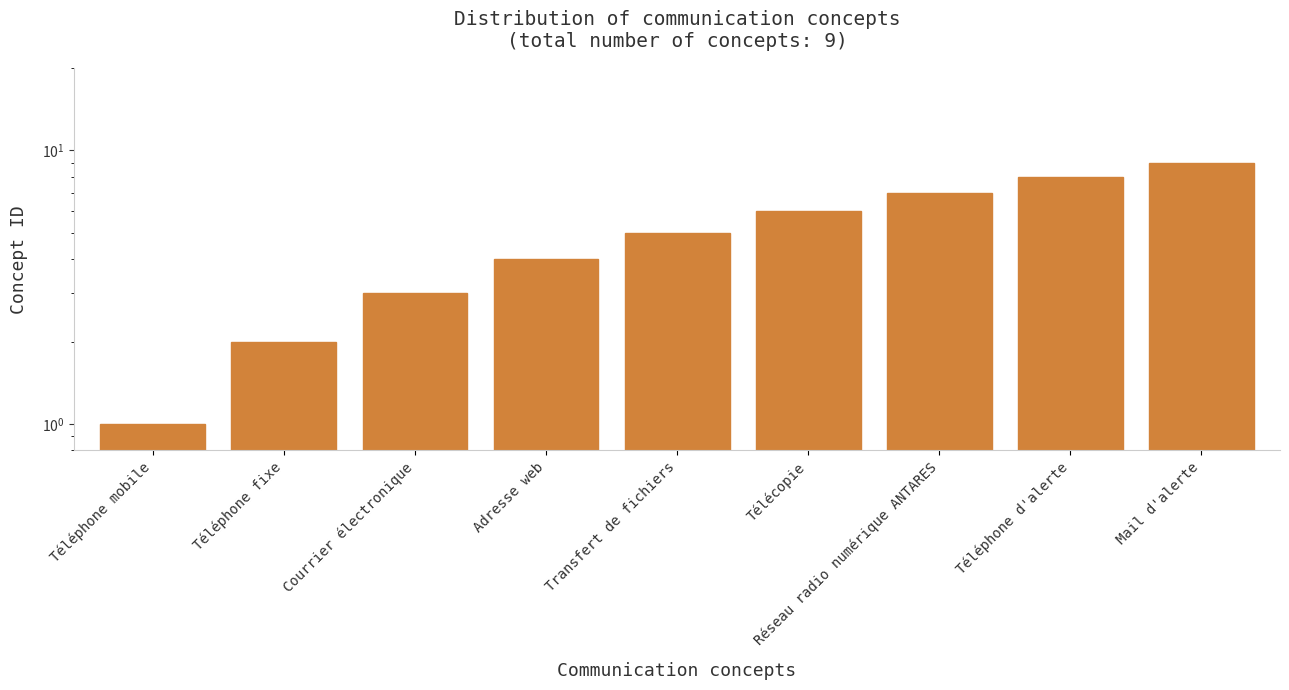

What is the maximum value shown in the chart?

9